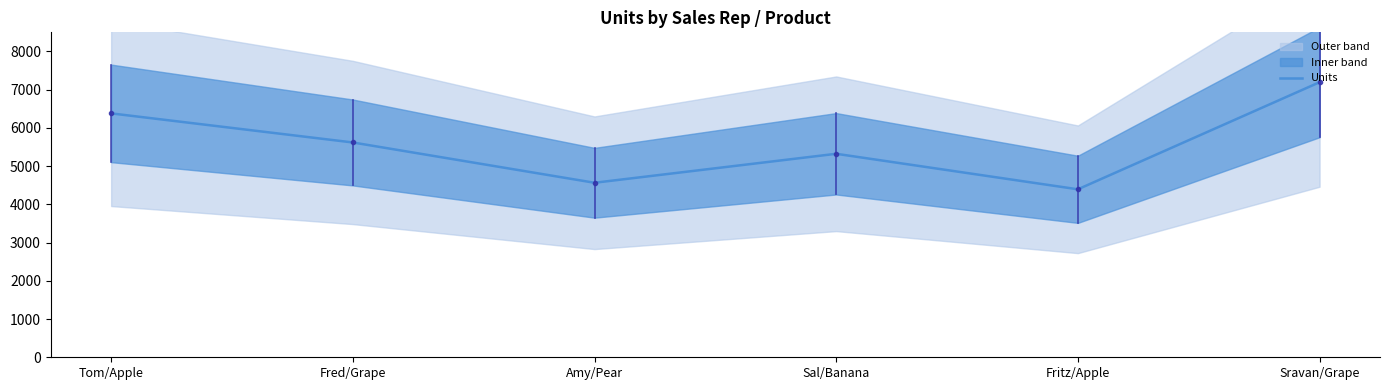

What is the average value?

5579